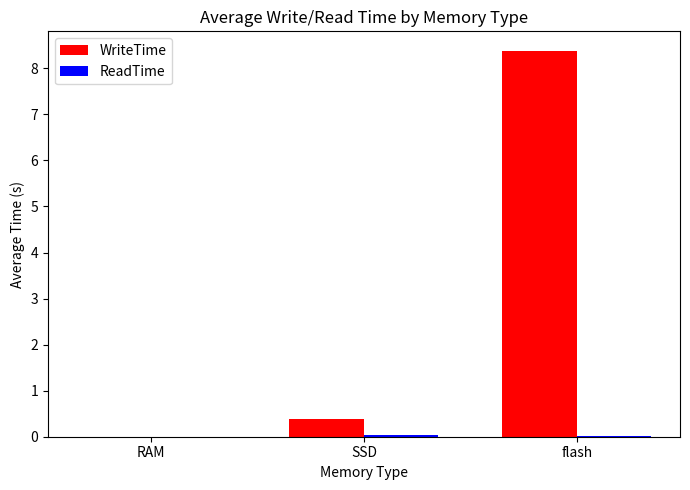

Where is WriteTime nearest to the value 4?

SSD